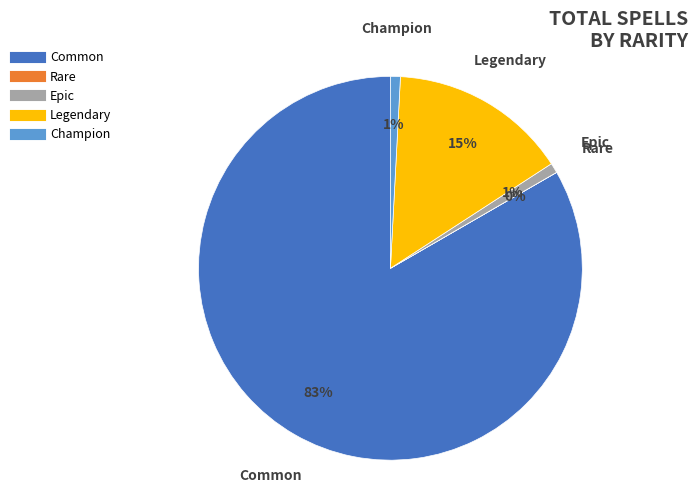

Is the sum of Champion and Legendary greater than half?

No